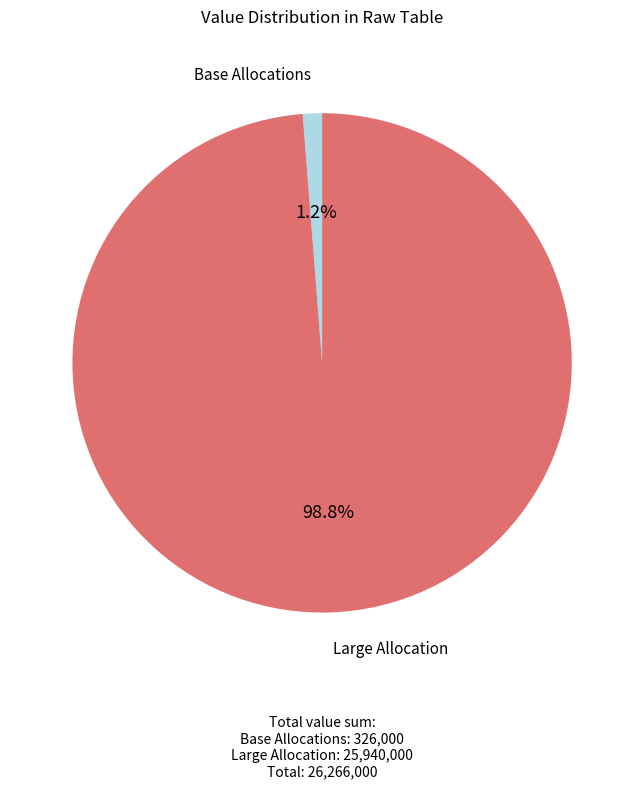

Count the number of slices in the pie.

2